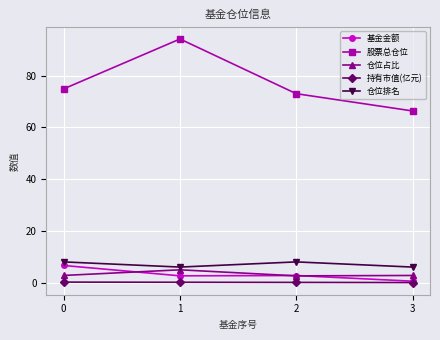

What is the lowest value of the 仓位占比 series?

2.6